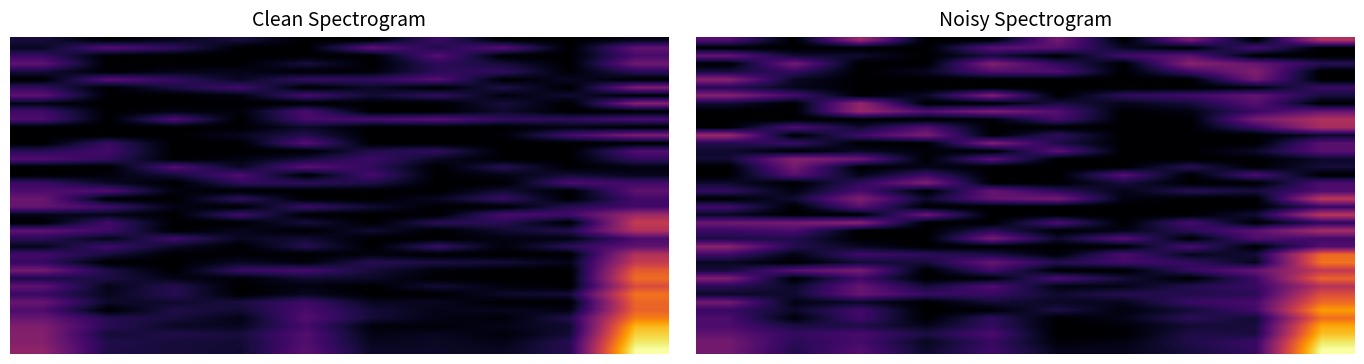

What is the greatest value displayed?

1.0